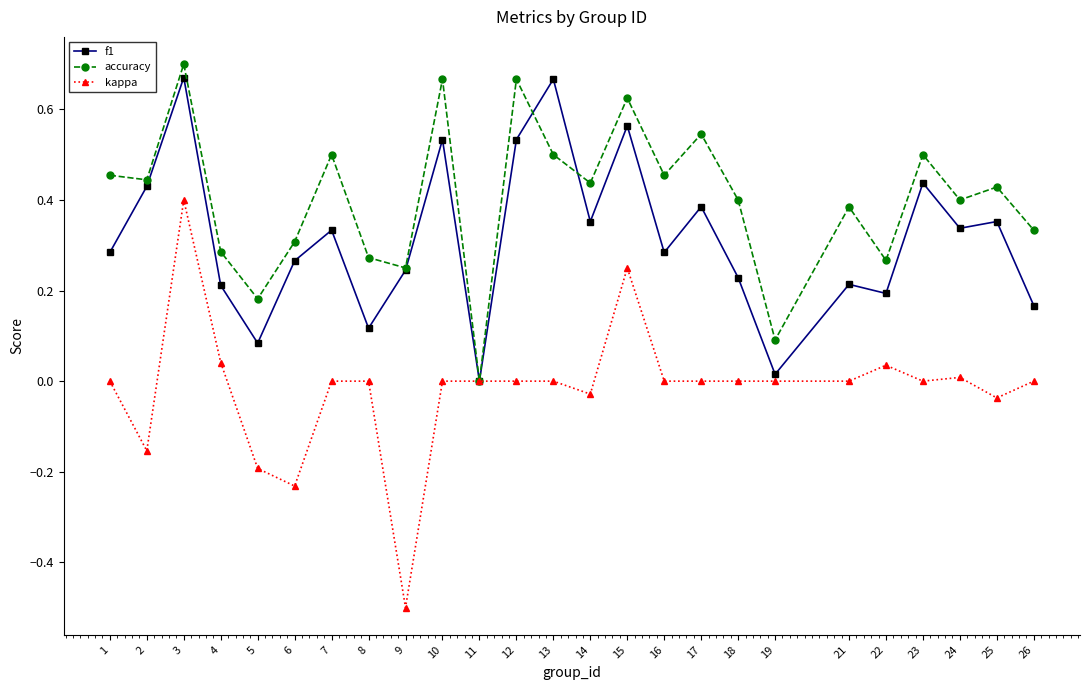

At which label does kappa reach its minimum?

9